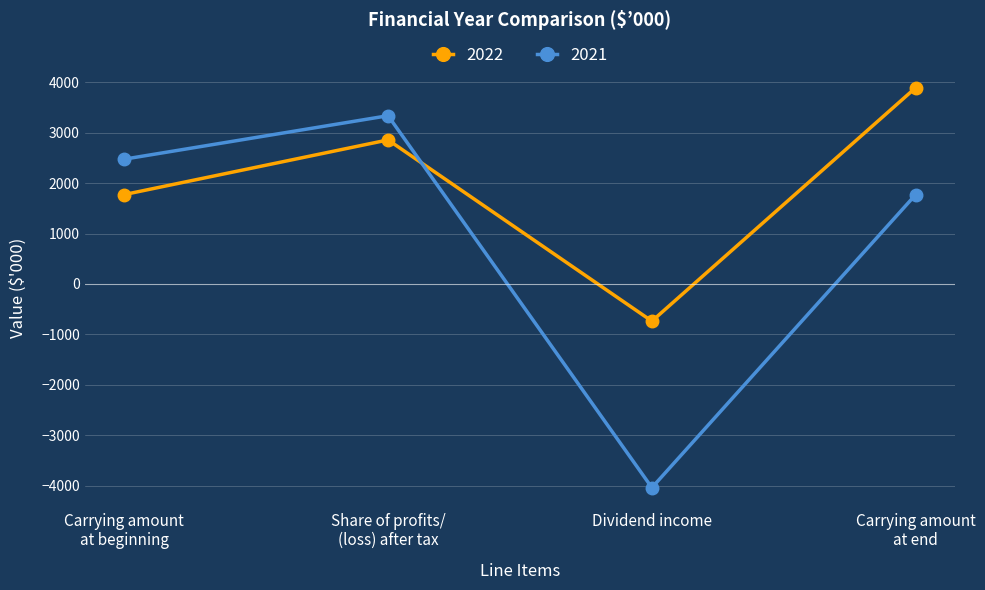

Reading left to right, transcribe all the data shown in this chart.

2022: 1773	2857	-737	3893
2021: 2475	3337	-4039	1773